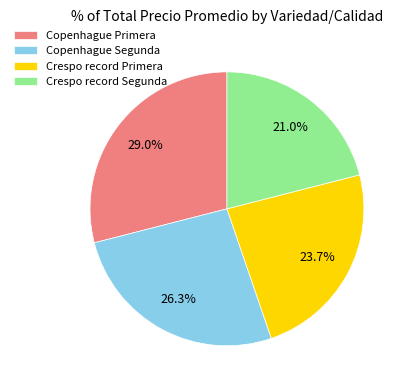

Is it true that Crespo record Primera is 24% of the pie?

True